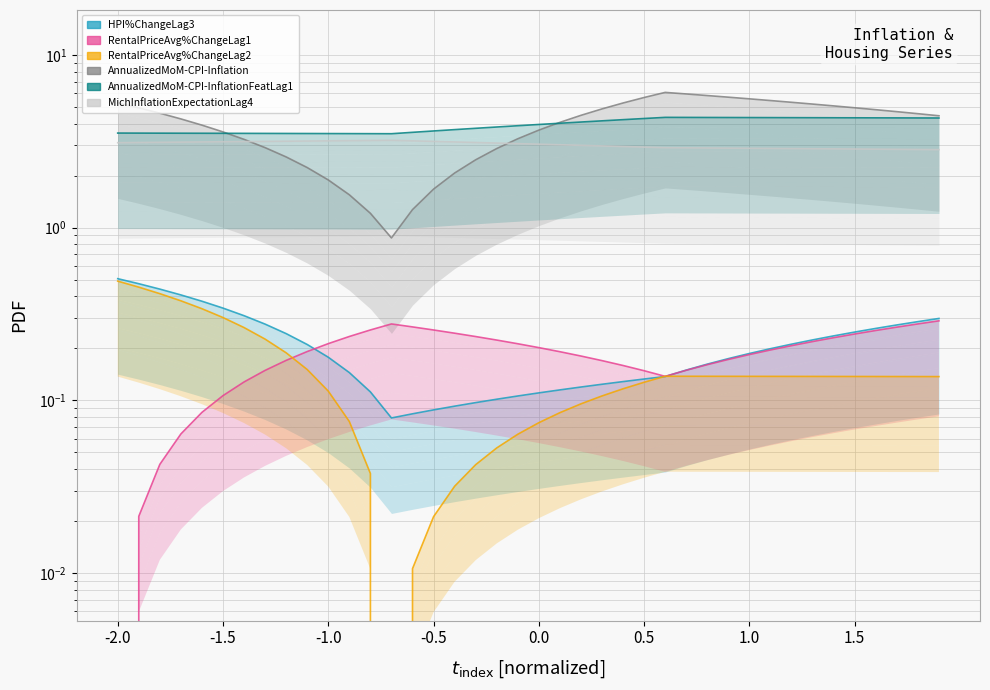

Which series has the largest total across all categories?

AnnualizedMoM-CPI-Inflation